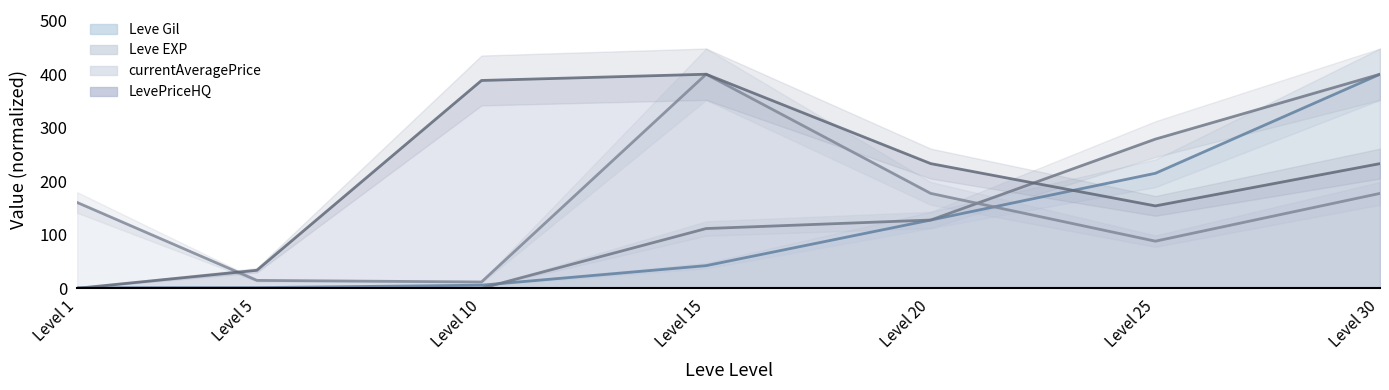

How many values in the currentAveragePrice series are below 160?

3